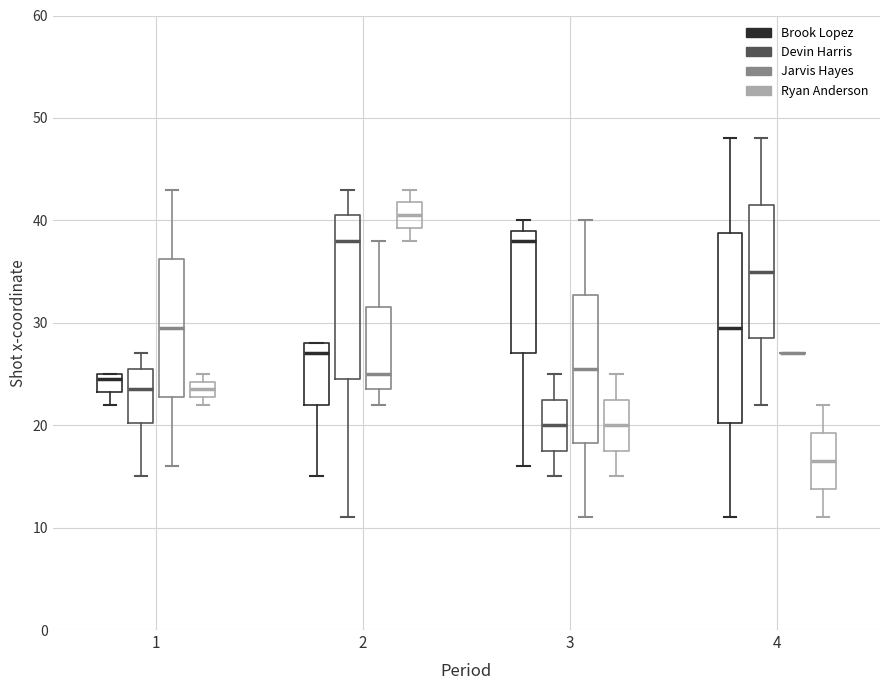

Comparing the boxes themselves (not the whiskers), which one is the tallest?

4 (Brook Lopez)